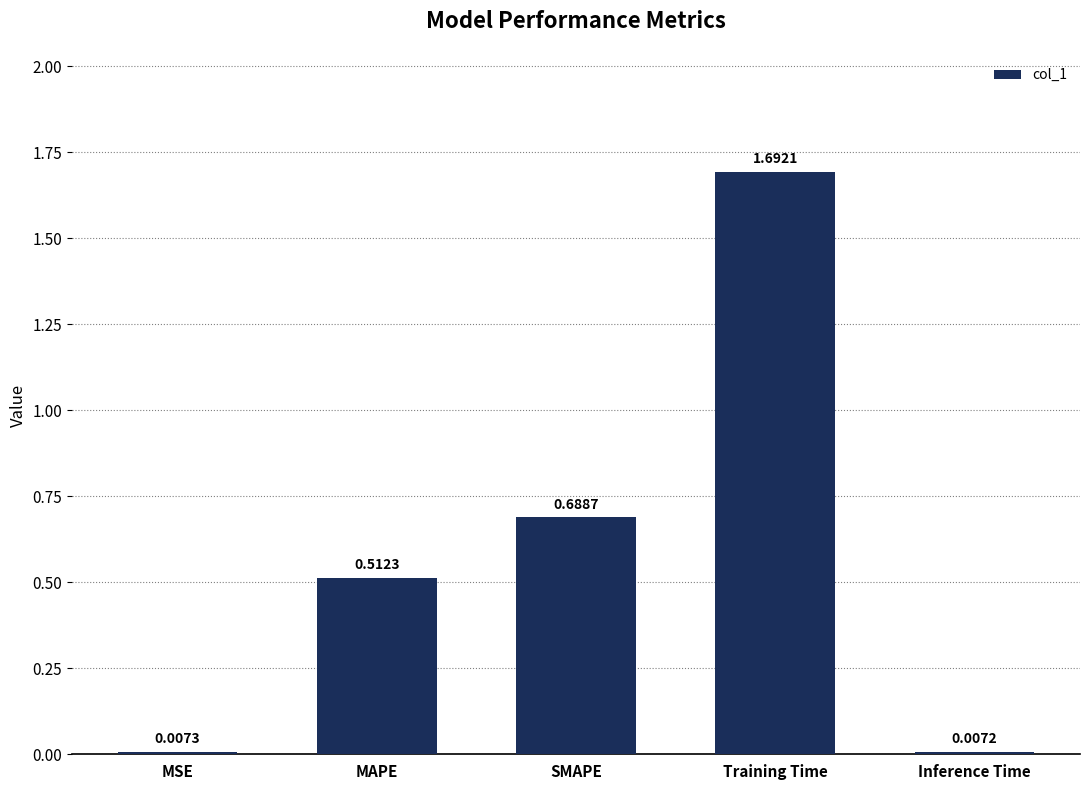

List the labels in order of value, largest first.

Training Time, SMAPE, MAPE, MSE, Inference Time